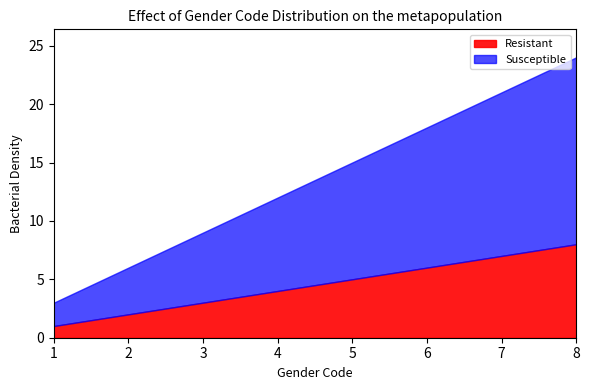

Where is Resistant nearest to the value 4?

4